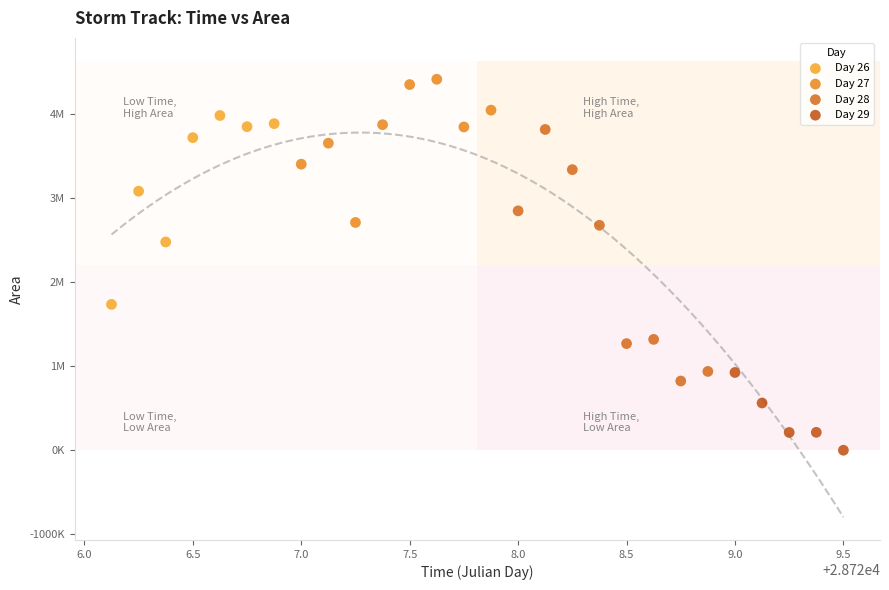

What are all the series names shown in the legend?

Day 26, Day 27, Day 28, Day 29